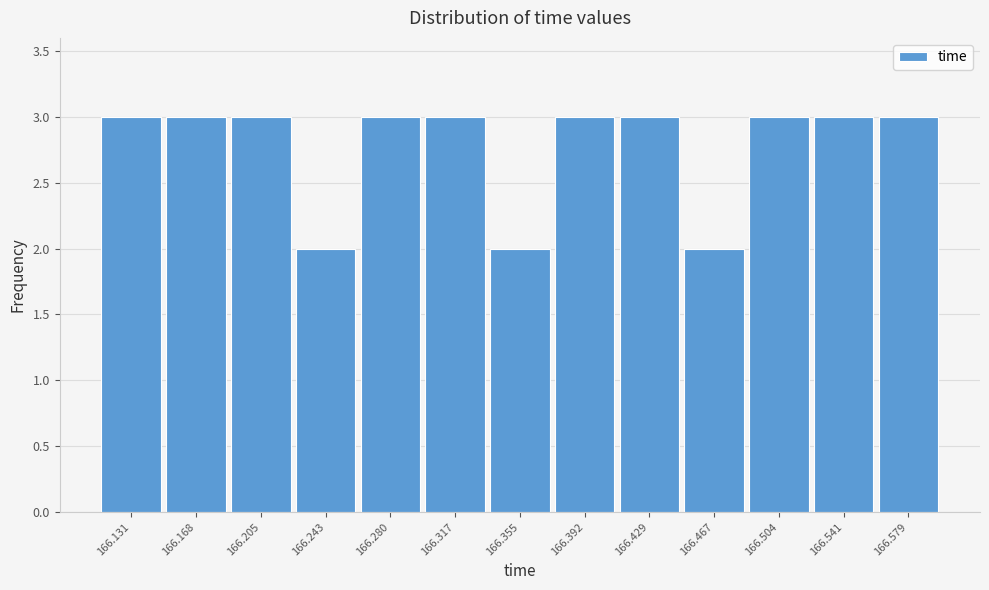

Reading right to left, what are all the values shown in this chart?

3	3	3	2	3	3	2	3	3	2	3	3	3